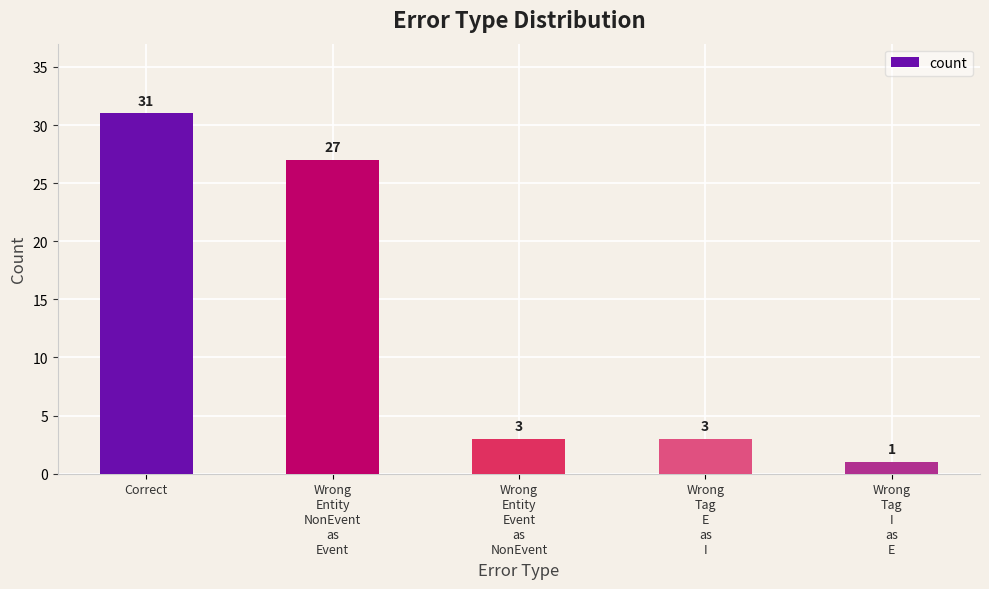

Does the chart contain any negative values?

No